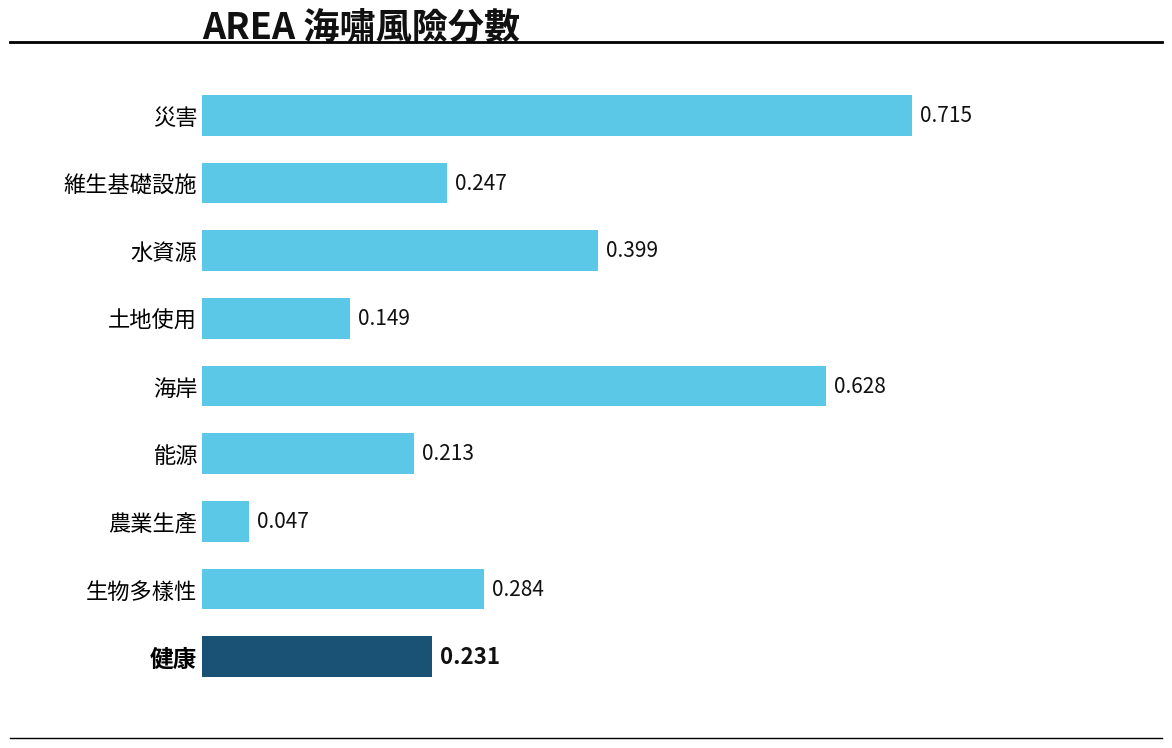

Which category has the highest value across all series?

災害